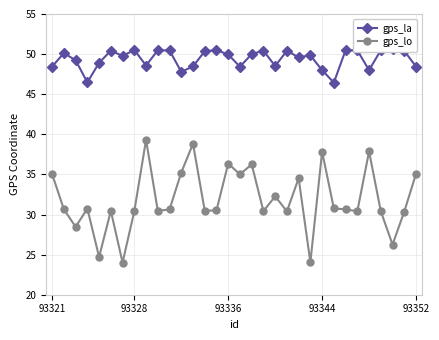

True or false: gps_lo has more than 2 points higher than both neighbors.

True